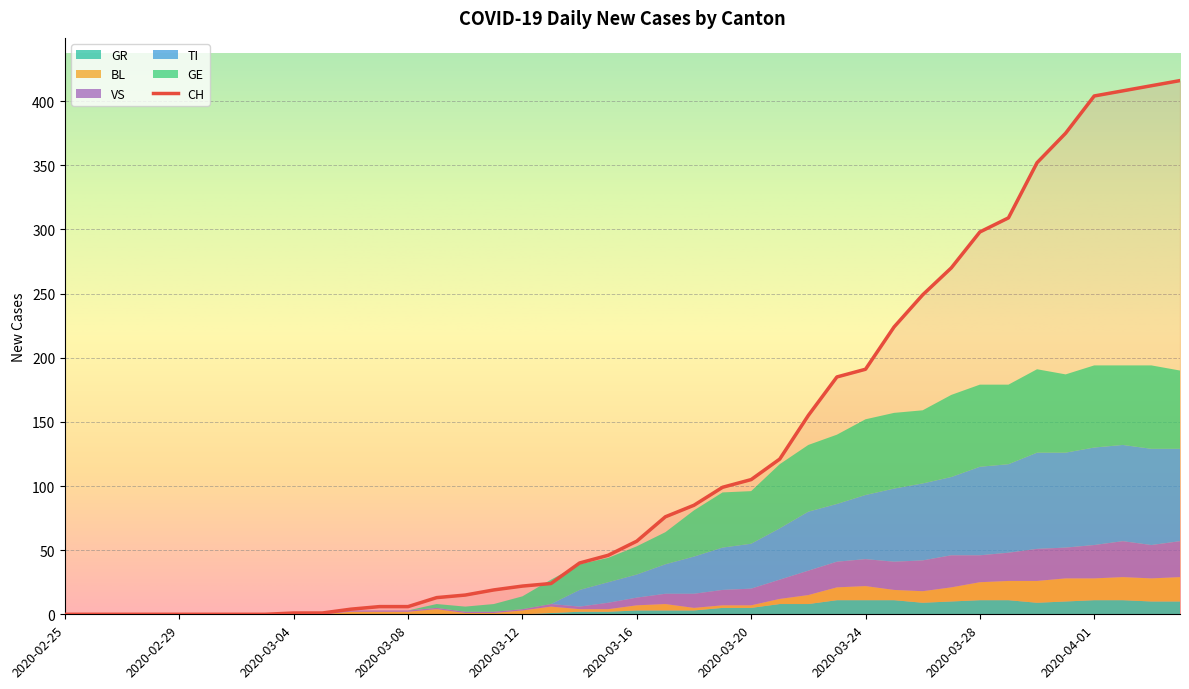

In TI, how many points are higher than both neighbors (excluding endpoints)?

3